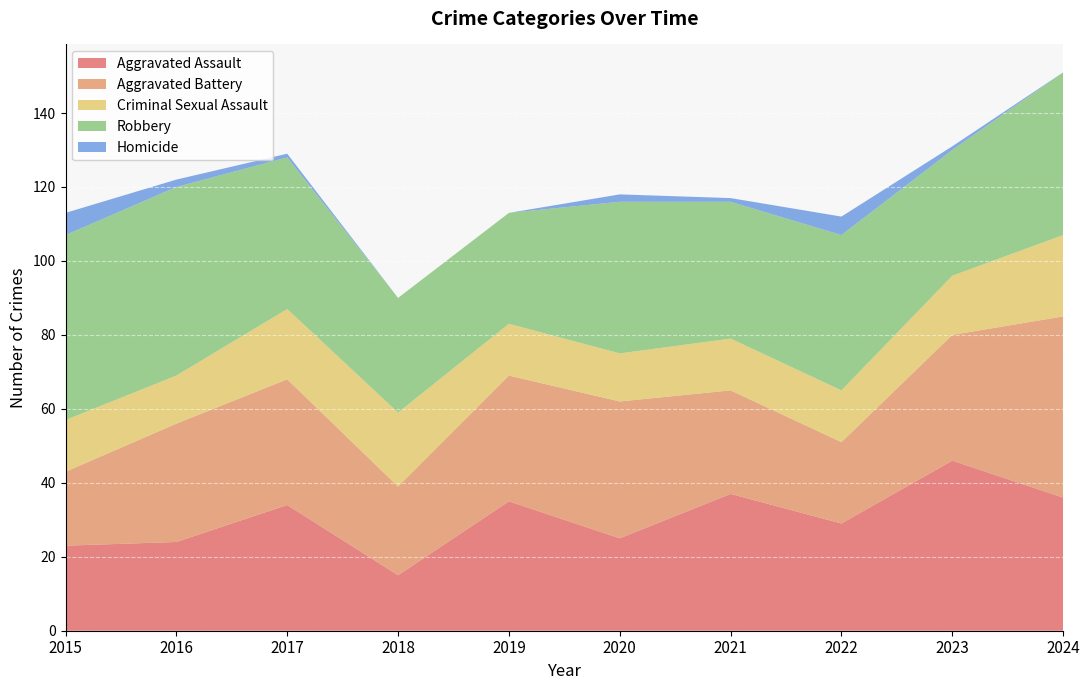

Reading right to left, list all the values displayed in this chart.

Aggravated Assault: 36	46	29	37	25	35	15	34	24	23
Aggravated Battery: 49	34	22	28	37	34	24	34	32	20
Criminal Sexual Assault: 22	16	14	14	13	14	20	19	13	14
Robbery: 44	34	42	37	41	30	31	41	51	50
Homicide: 0	1	5	1	2	0	0	1	2	6